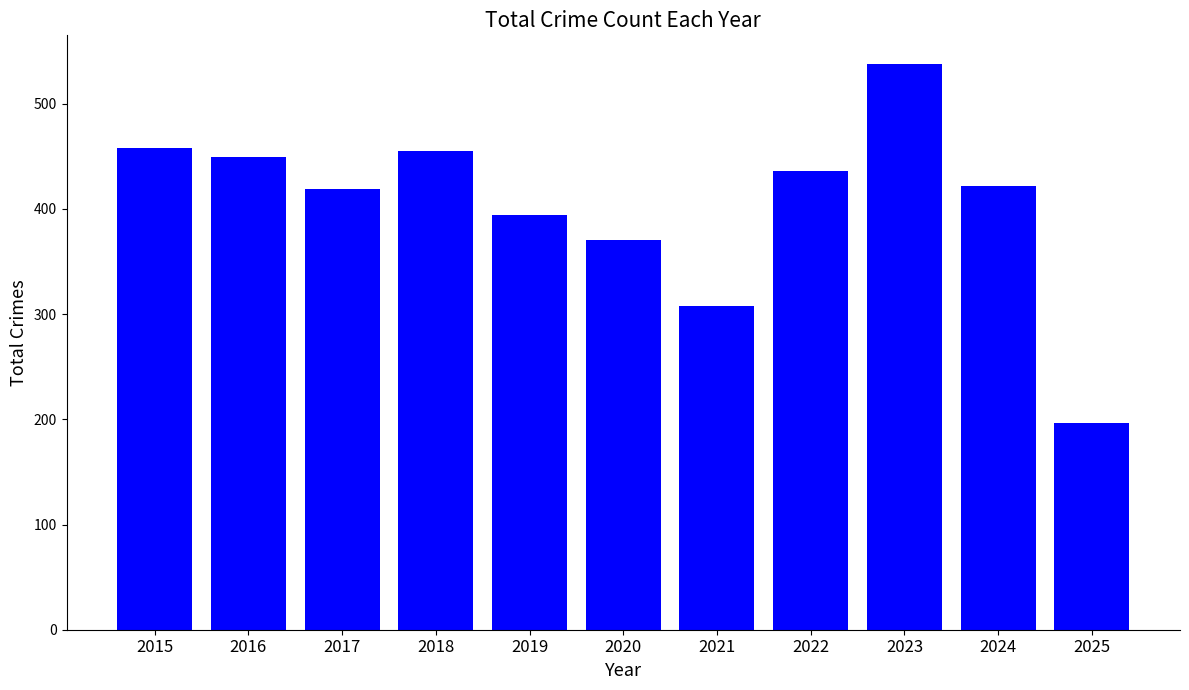

What is the change in value from 2019 to 2021?

-86